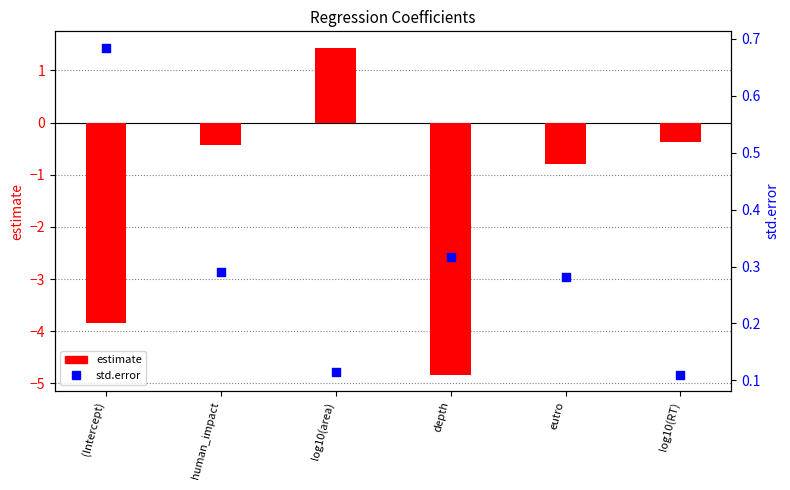

At how many categories does at least one series exceed 0?

6